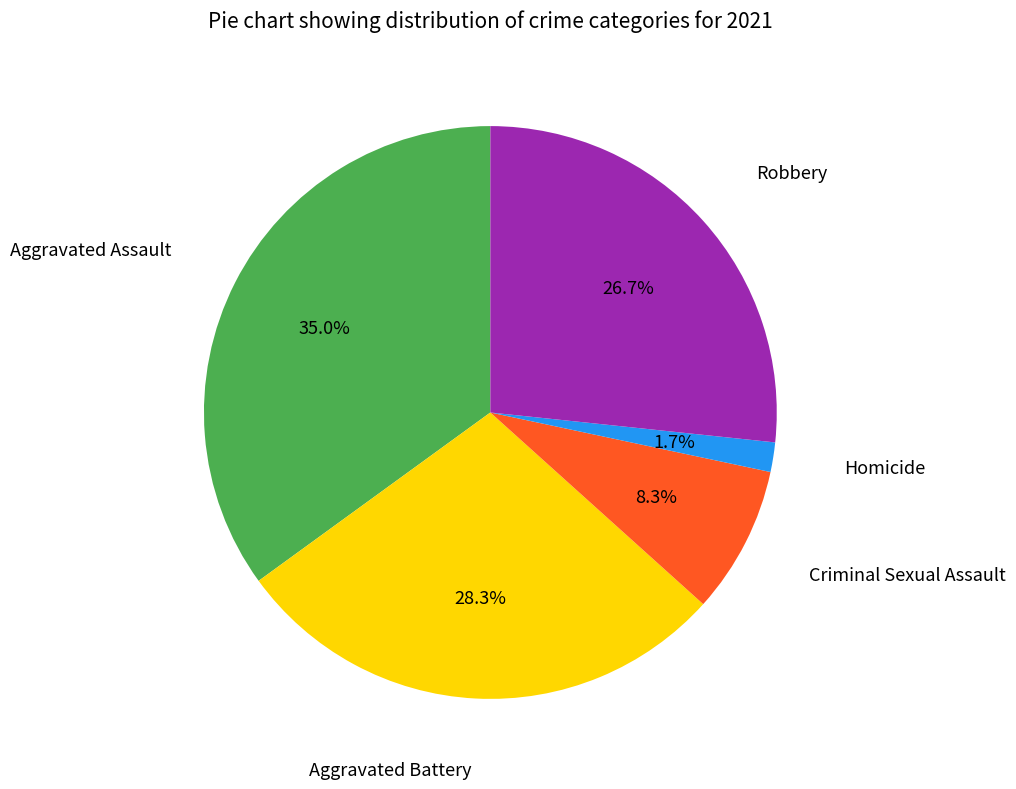

Is there any slice that represents more than half of the pie?

No